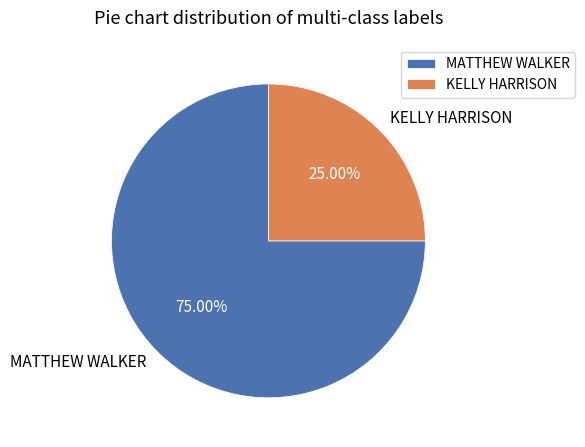

What percentage is the KELLY HARRISON slice, to the nearest percent?

25%